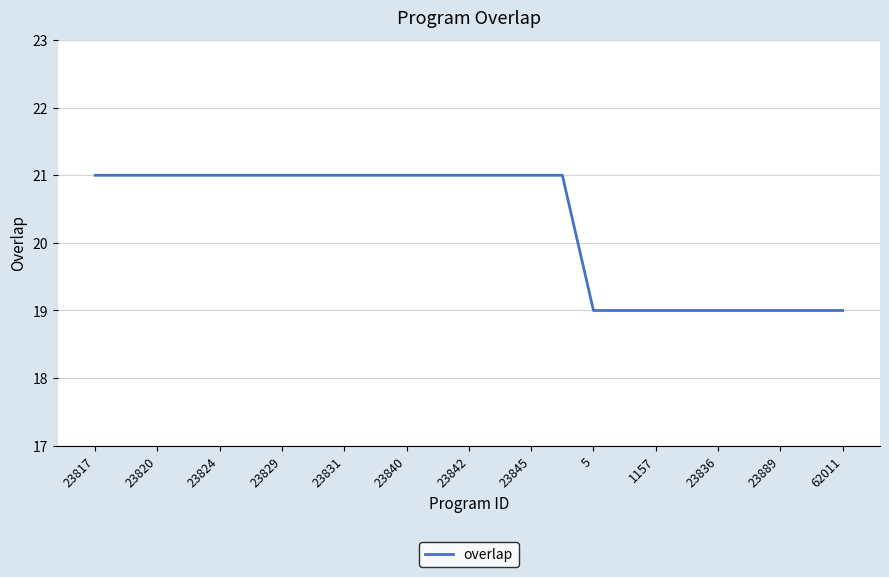

What is the maximum value shown in the chart?

21